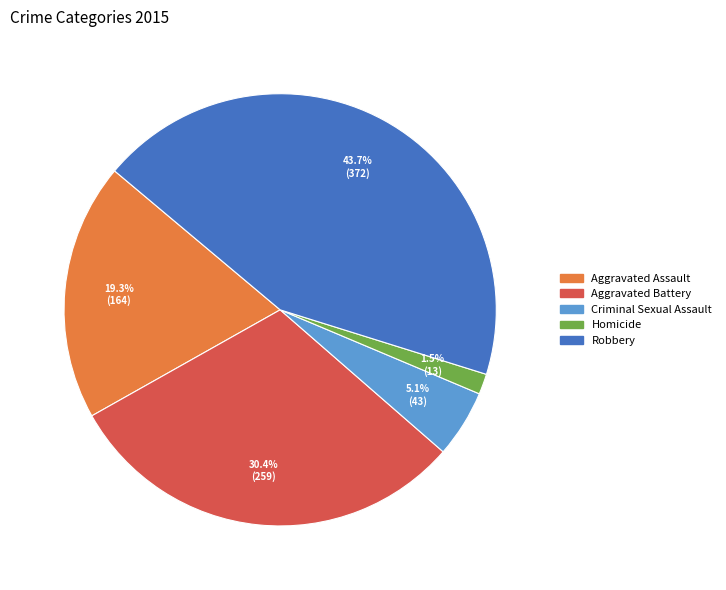

Rank the categories by value from highest to lowest.

Robbery, Aggravated Battery, Aggravated Assault, Criminal Sexual Assault, Homicide